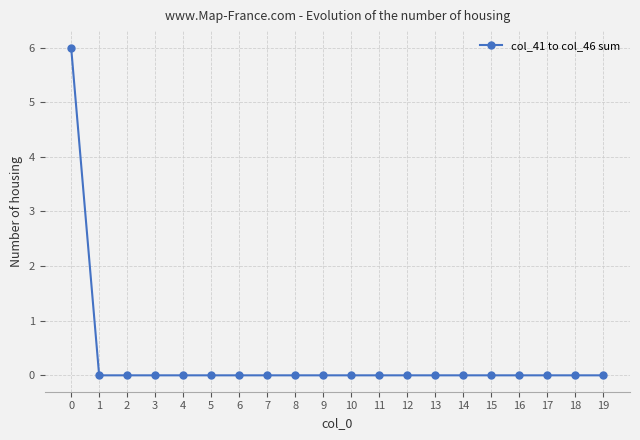

The value at 4 is 0. True or false?

True